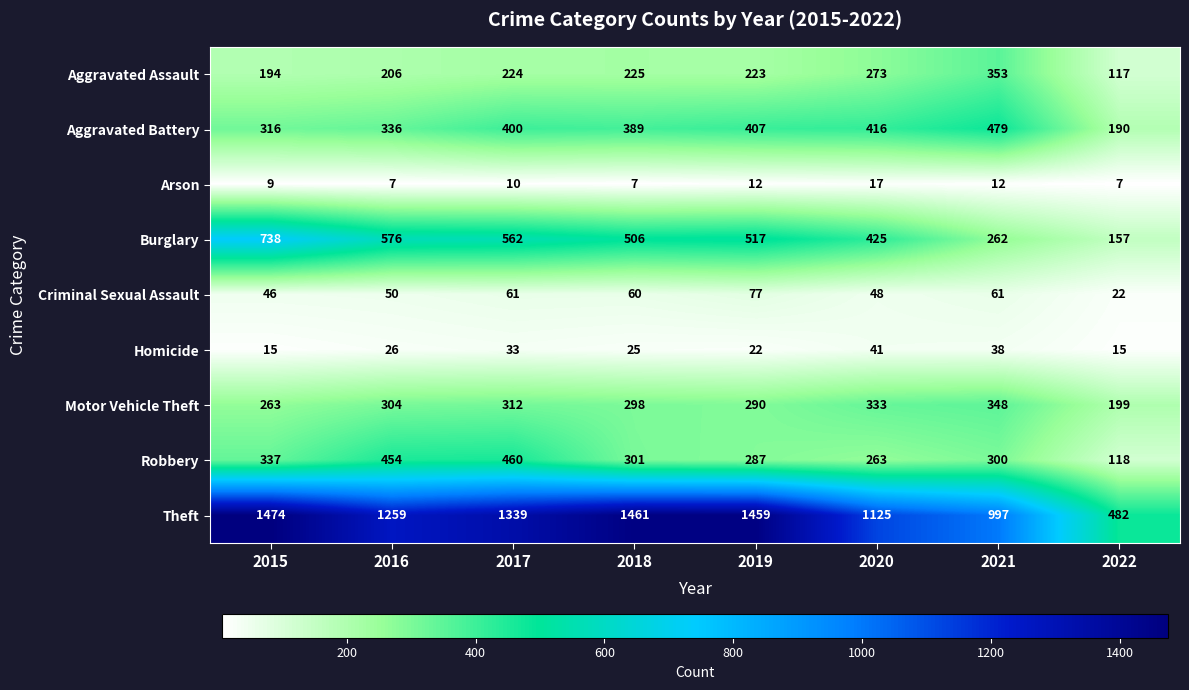

What value does the Theft series have at 2019?

1459